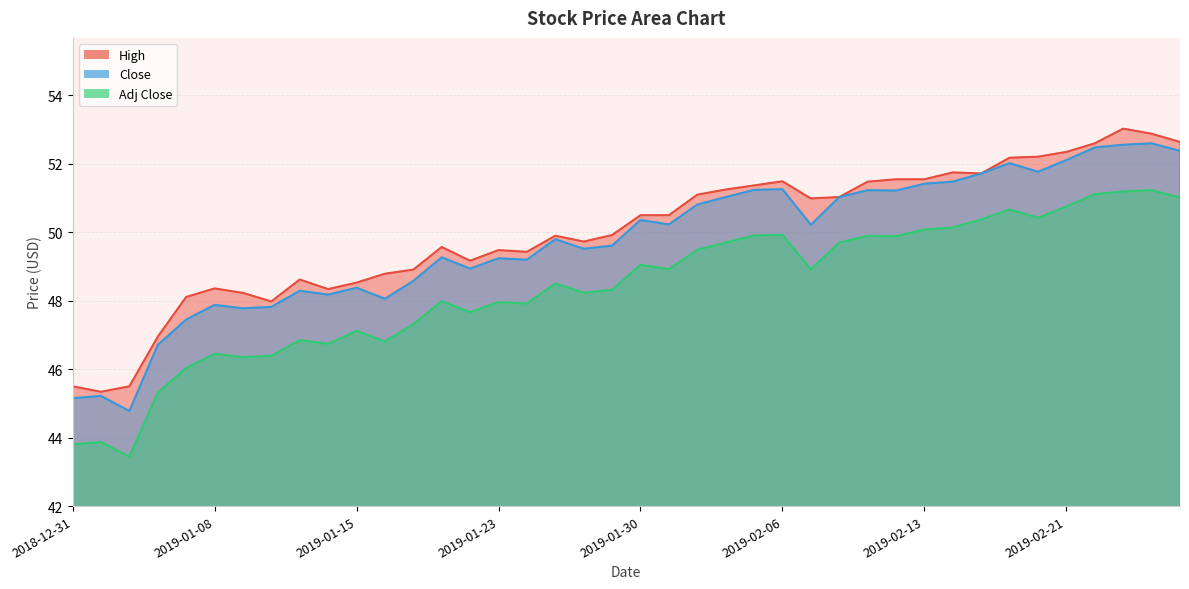

Reading left to right, transcribe all the data shown in this chart.

High: 45.5	45.3	45.5	47.0	48.1	48.4	48.2	48.0	48.6	48.3	48.5	48.8	48.9	49.6	49.2	49.5	49.4	49.9	49.7	49.9	50.5	50.5	51.1	51.2	51.4	51.5	51.0	51.0	51.5	51.5	51.5	51.8	51.7	52.2	52.2	52.3	52.6	53.0	52.9	52.6
Close: 45.2	45.2	44.8	46.7	47.5	47.9	47.8	47.8	48.3	48.2	48.4	48.1	48.6	49.3	48.9	49.2	49.2	49.8	49.5	49.6	50.4	50.2	50.8	51.0	51.2	51.3	50.2	51.0	51.2	51.2	51.4	51.5	51.7	52.0	51.8	52.1	52.5	52.6	52.6	52.4
Adj Close: 43.8	43.9	43.4	45.3	46.0	46.5	46.4	46.4	46.8	46.7	47.1	46.8	47.3	48.0	47.7	48.0	47.9	48.5	48.2	48.3	49.0	48.9	49.5	49.7	49.9	49.9	48.9	49.7	49.9	49.9	50.1	50.1	50.4	50.7	50.4	50.8	51.1	51.2	51.2	51.0